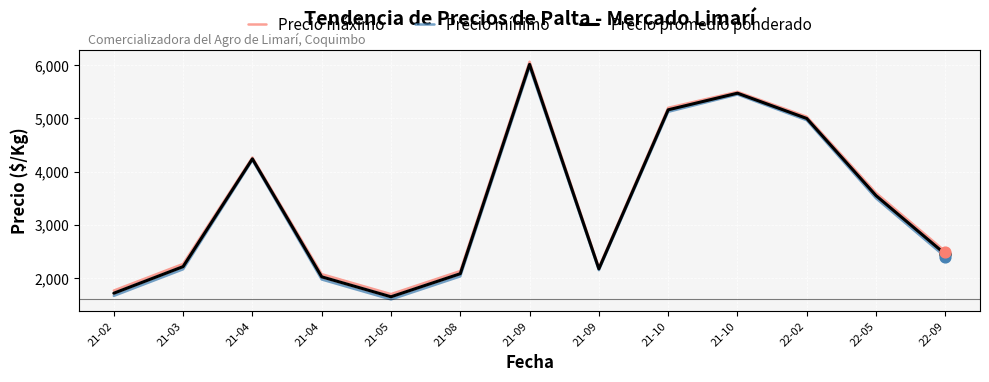

At how many categories does at least one series exceed 2181?

9